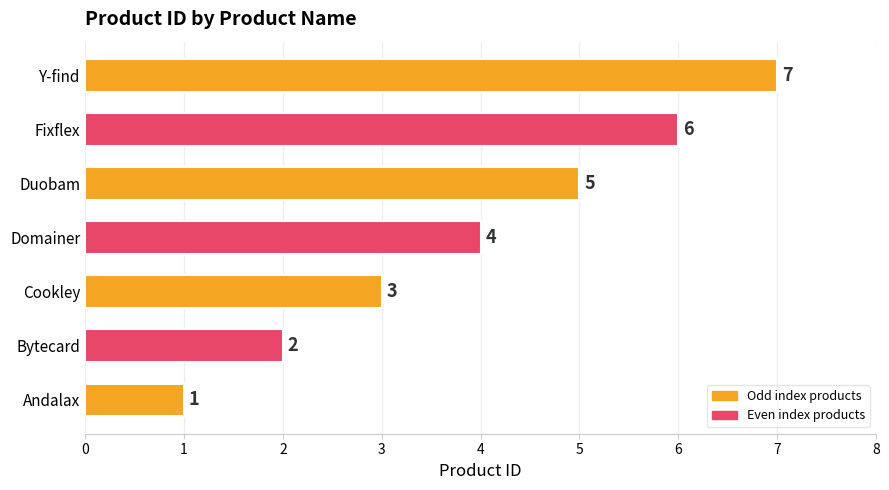

What is the difference between the maximum and second lowest values?

5